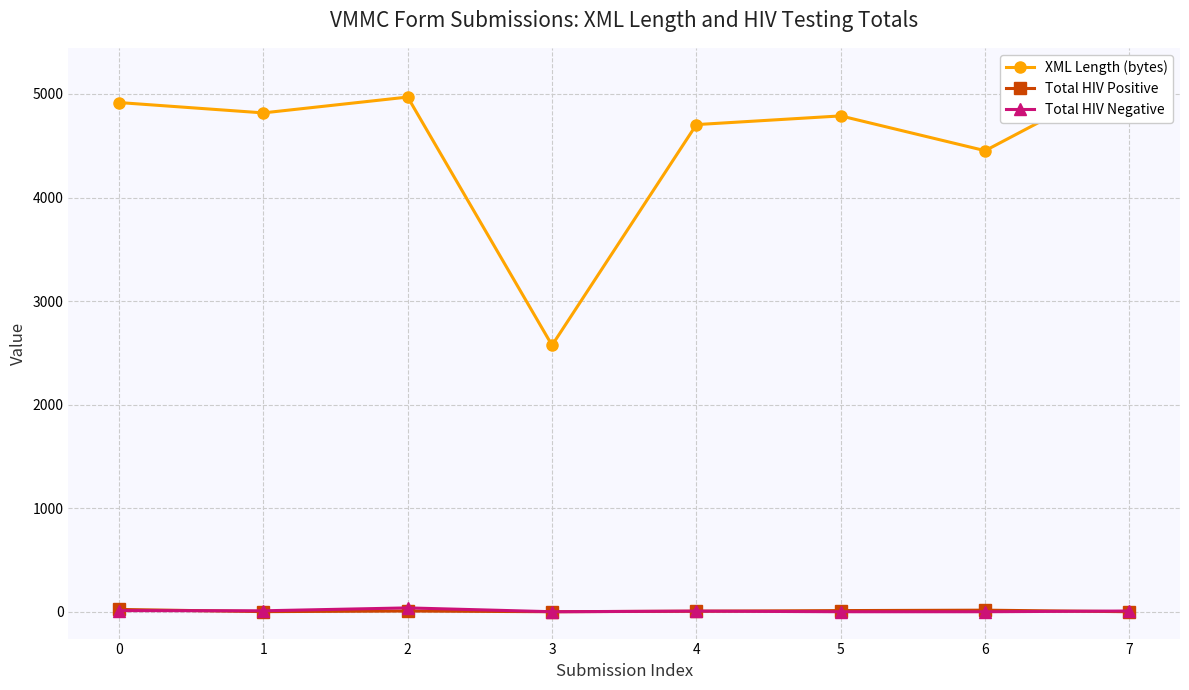

Rank the series by their maximum value, from lowest to highest.

Total HIV Positive, Total HIV Negative, XML Length (bytes)